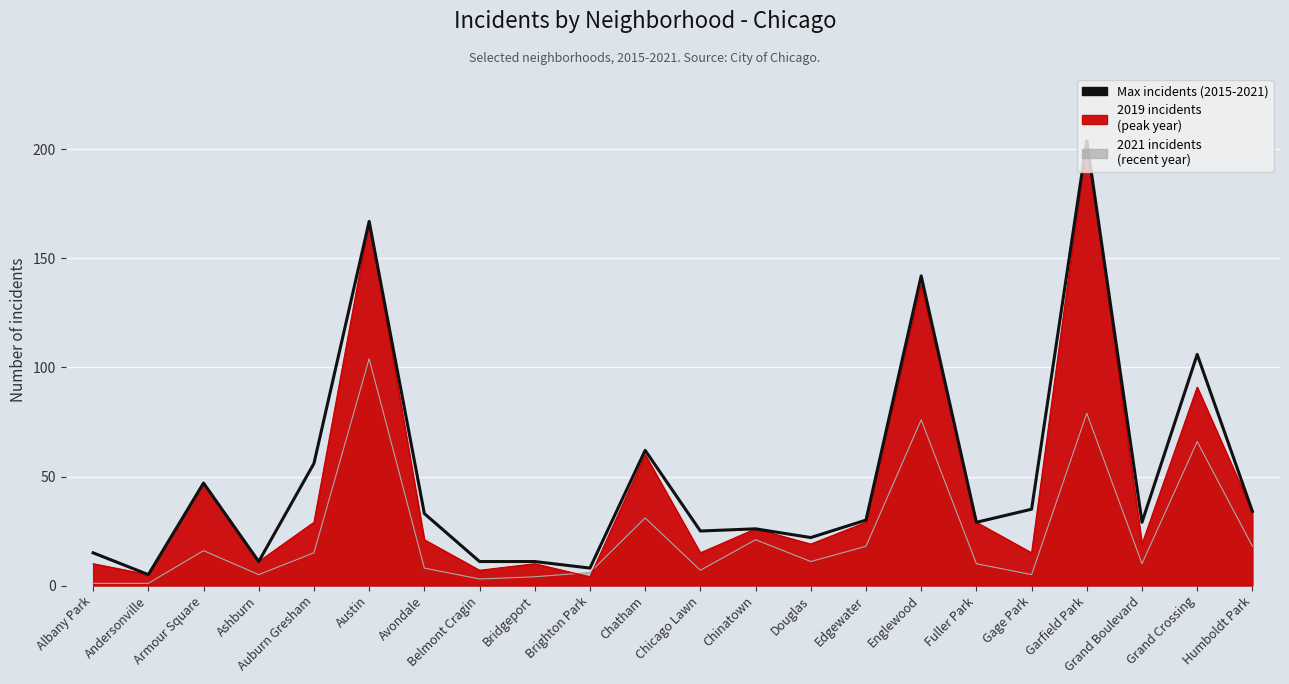

List the labels in order of value, largest first.

Garfield Park, Austin, Englewood, Grand Crossing, Chatham, Auburn Gresham, Armour Square, Gage Park, Humboldt Park, Avondale, Edgewater, Fuller Park, Grand Boulevard, Chinatown, Chicago Lawn, Douglas, Albany Park, Ashburn, Belmont Cragin, Bridgeport, Brighton Park, Andersonville